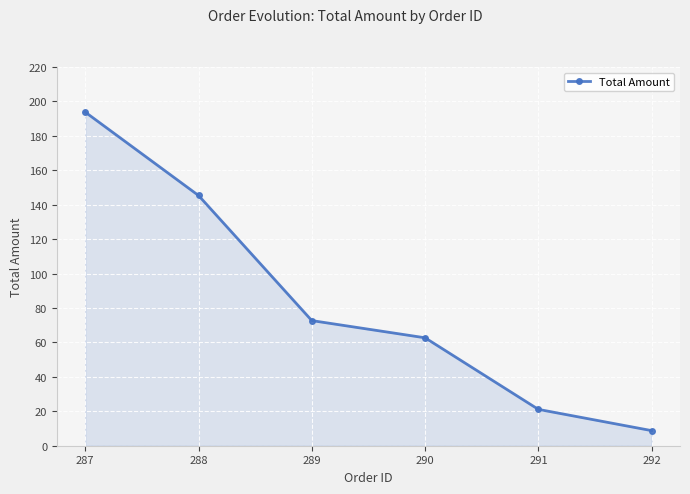

What is the sum of all values?

504.4